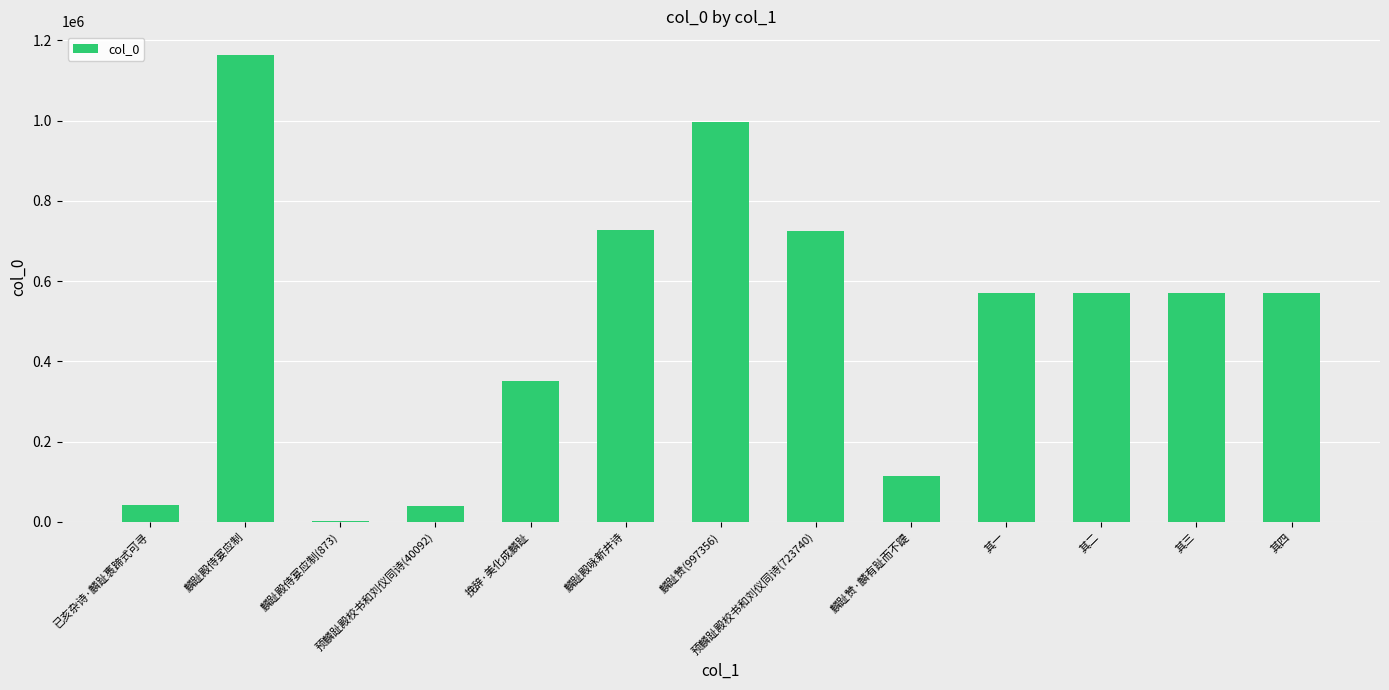

What is the sum of the values at 麟趾殿侍宴应制 and 挽辞·美化成麟趾?

1515915